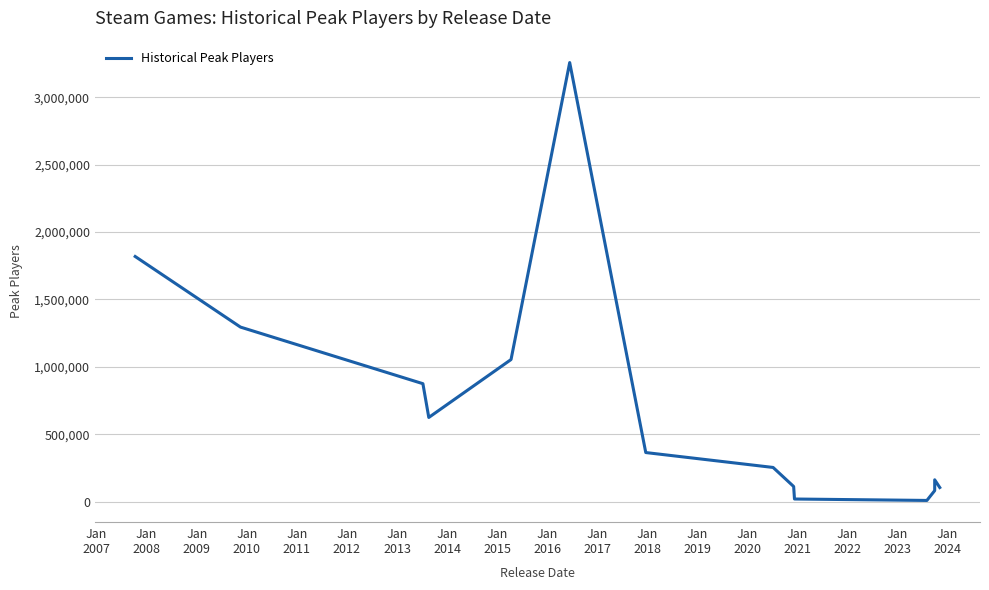

How many data points are above 364548?

6